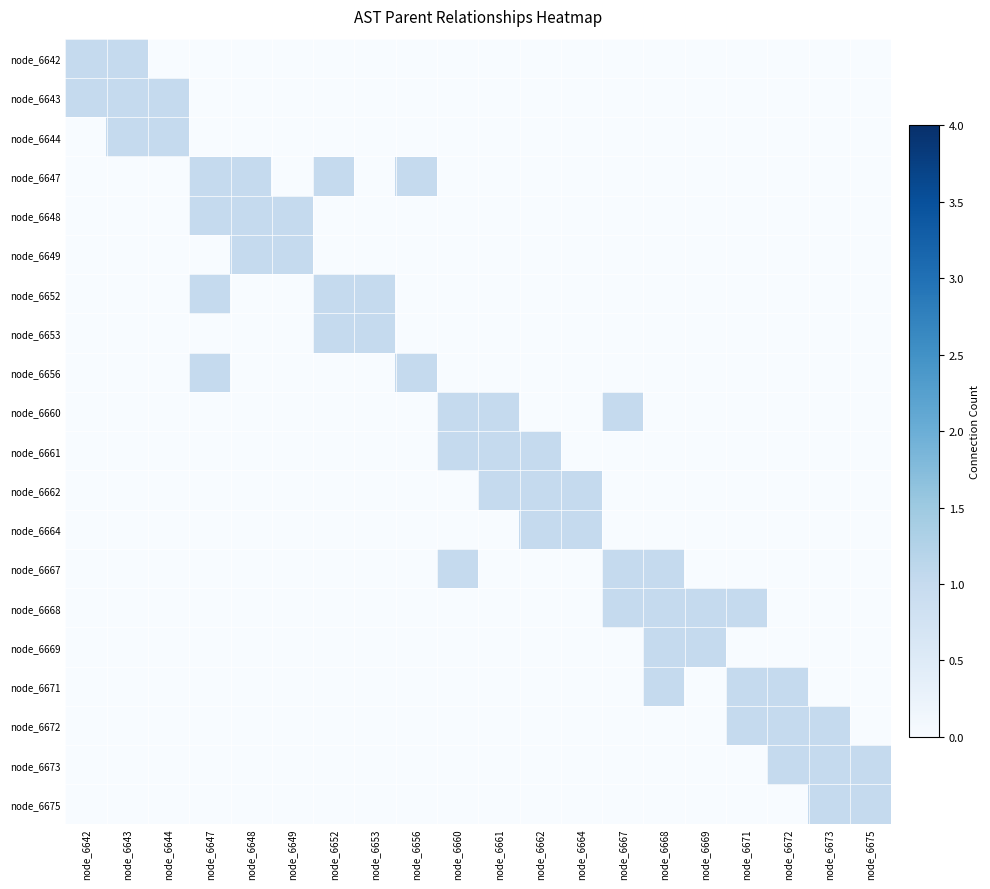

What is the difference between the highest and lowest values at node_6644?

1